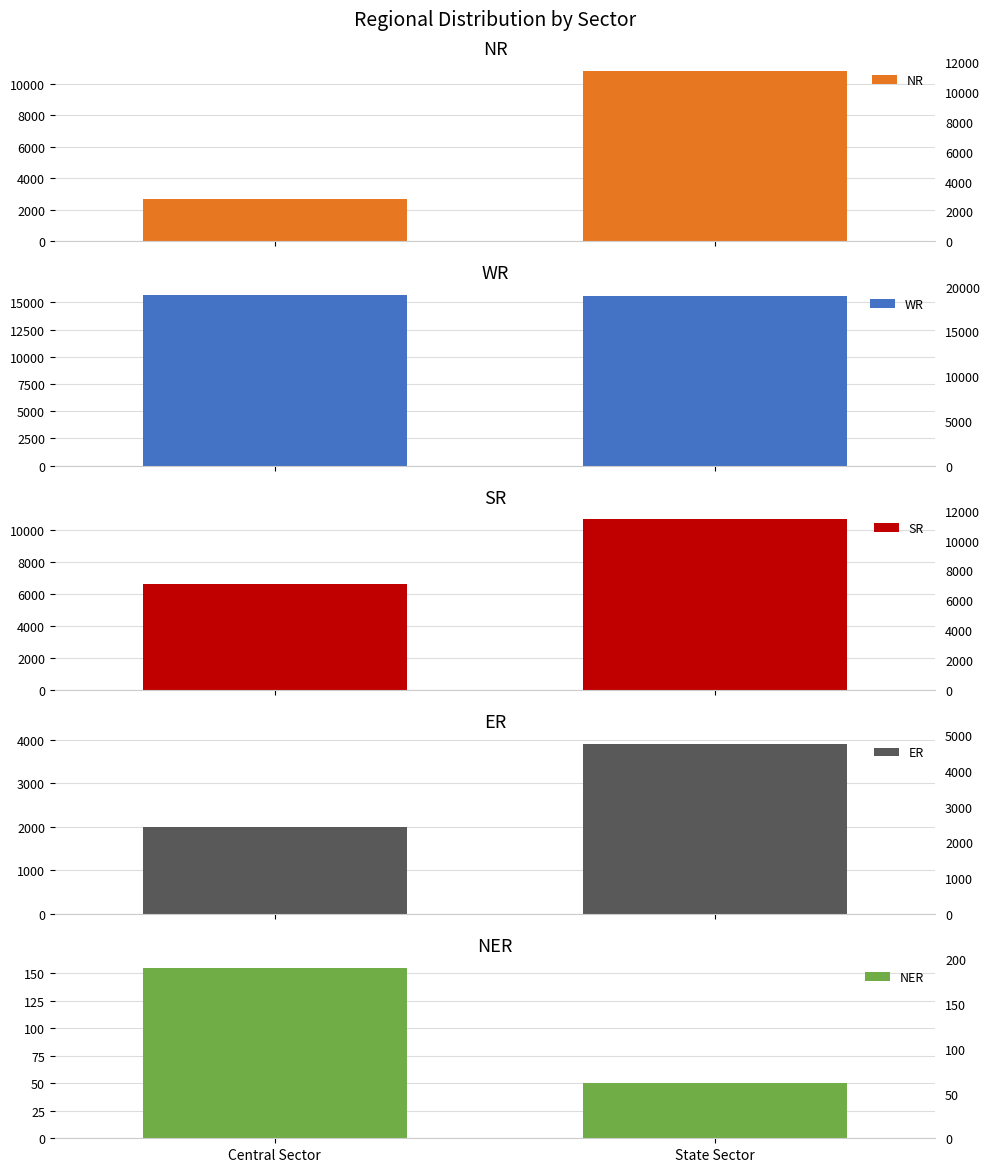

The NER series shows 28 at State Sector. True or false?

False